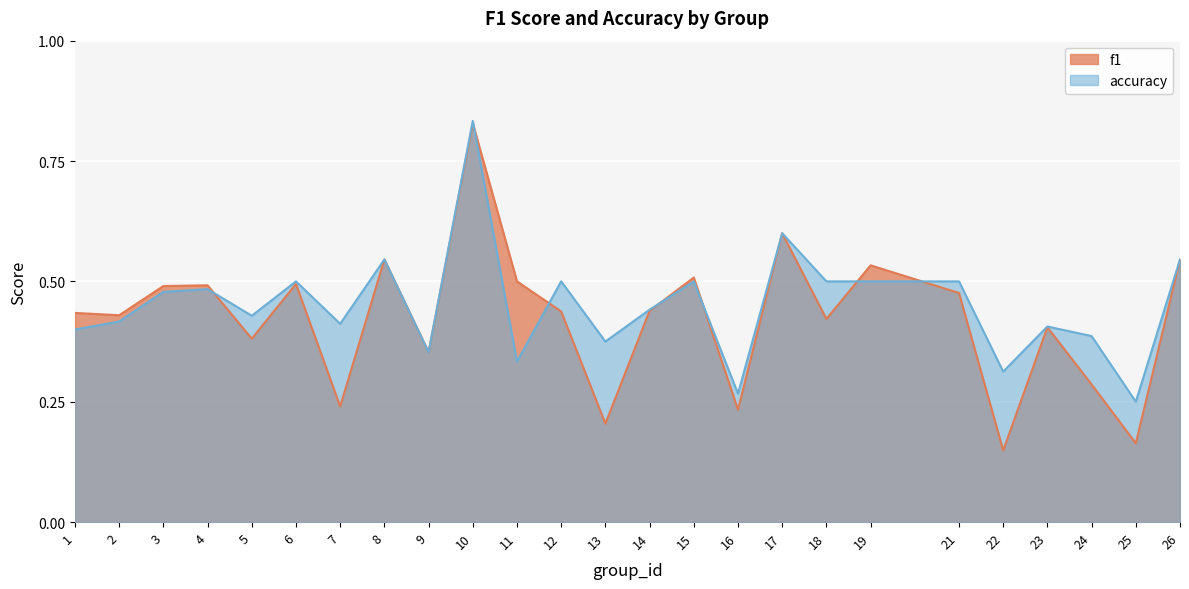

What is the total value across all series at 3?

1.0